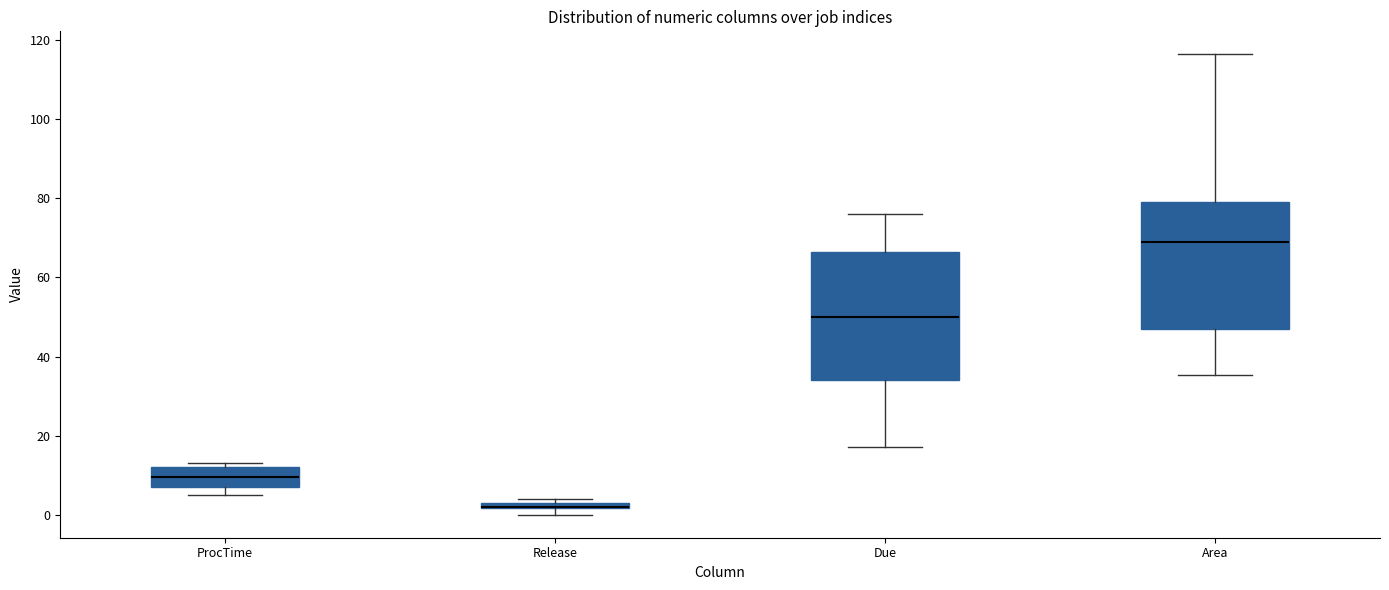

Where is the lower edge of the box for Release on the y-axis? The values are not printed on the chart, so give them approximately, as read against the axis.

2